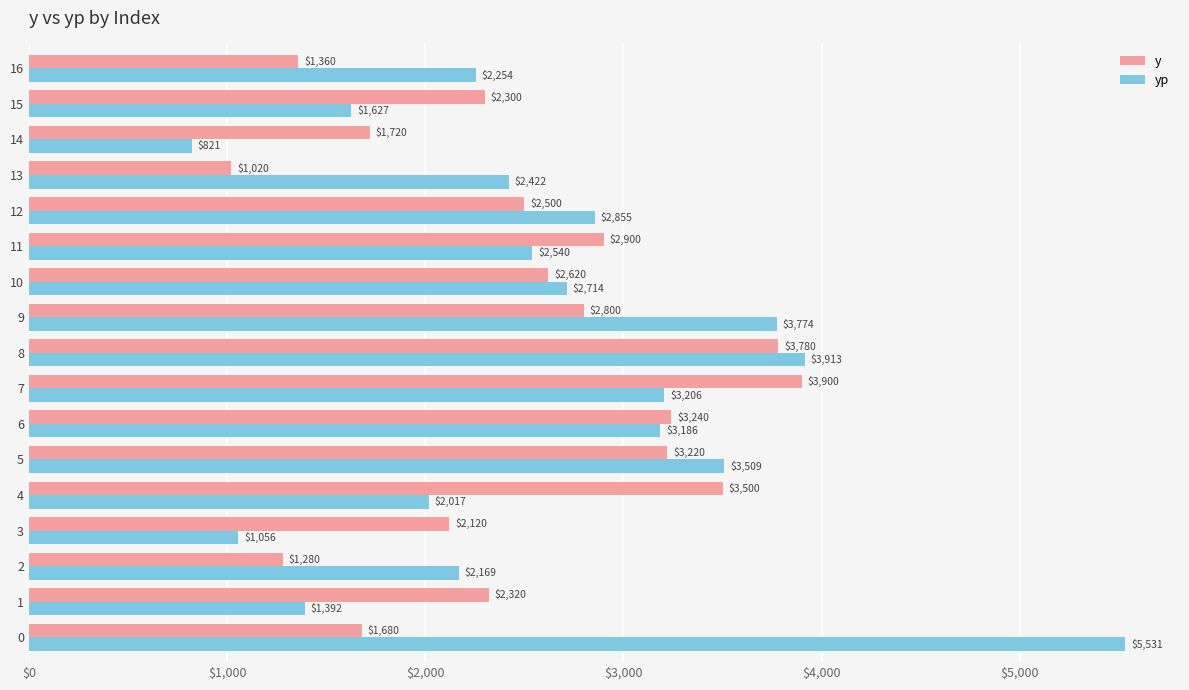

Where is y nearest to the value 2460?

12